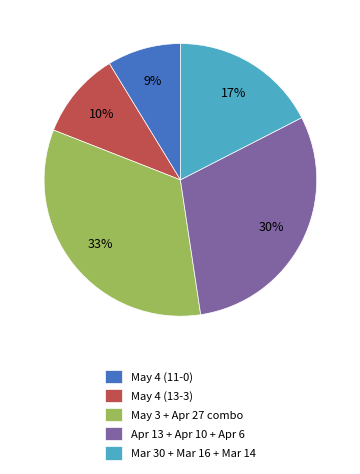

Is there a majority slice in this chart?

No